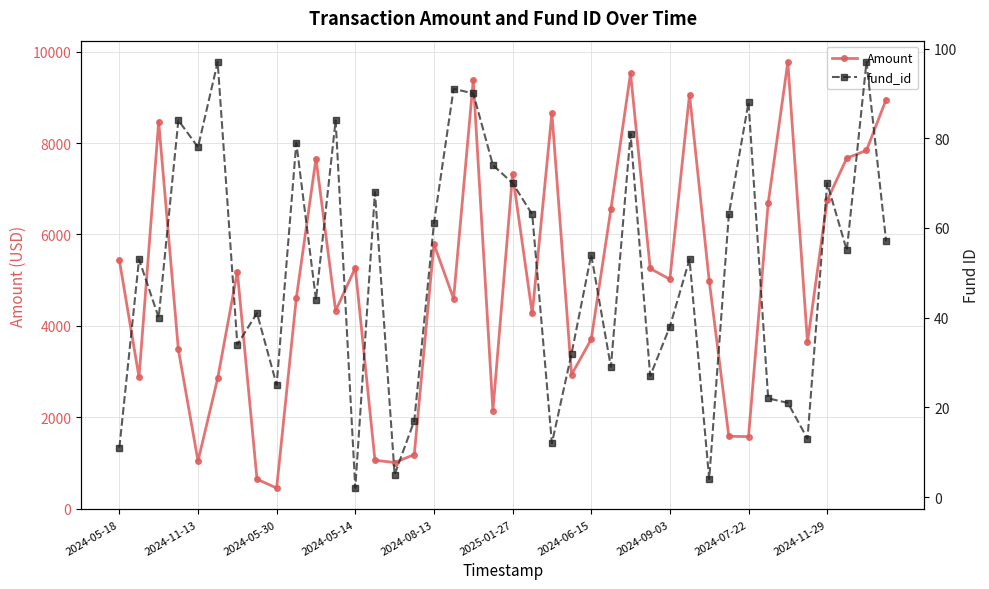

Reading left to right, extract all data points from this chart.

Amount: 5437	2874	8467	3484	1039	2848	5185	643	448	4604	7661	4331	5269	1057	1007	1181	5790	4594	9377	2146	7315	4270	8656	2931	3704	6553	9529	5255	5019	9063	4991	1581	1575	6682	9776	3635	6744	7672	7840	8954
fund_id: 11	53	40	84	78	97	34	41	25	79	44	84	2	68	5	17	61	91	90	74	70	63	12	32	54	29	81	27	38	53	4	63	88	22	21	13	70	55	97	57